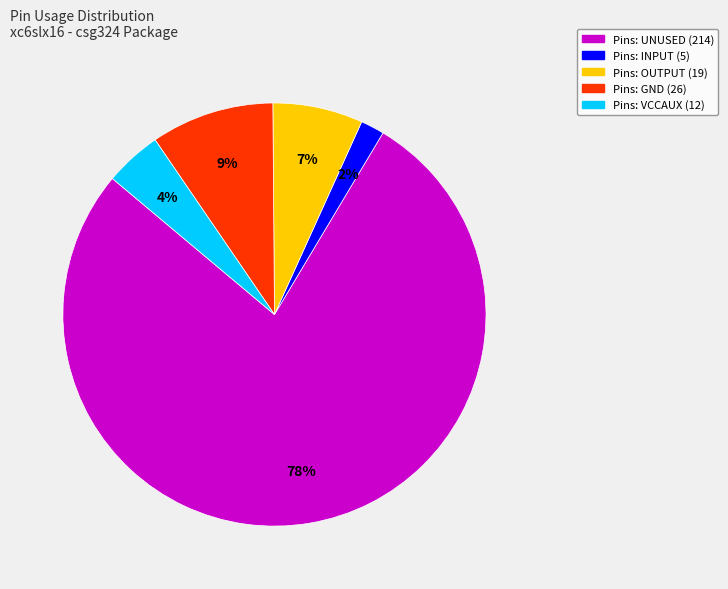

Is there any slice that represents more than half of the pie?

Yes